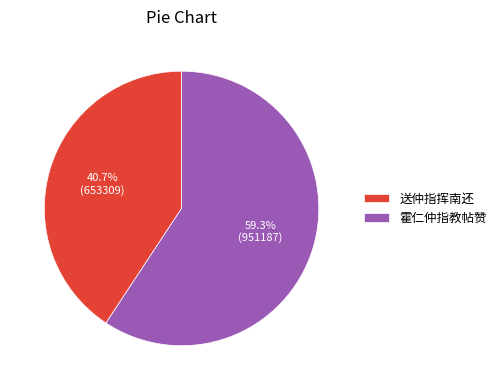

Which has a higher value, 送仲指挥南还 or 霍仁仲指教帖赞?

霍仁仲指教帖赞